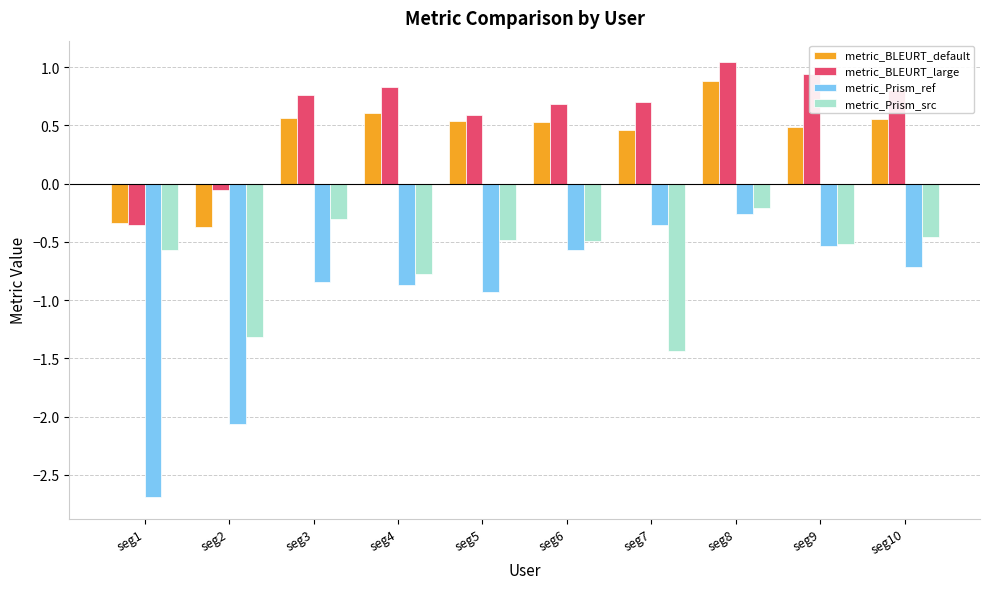

At how many categories does at least one series exceed 0?

8